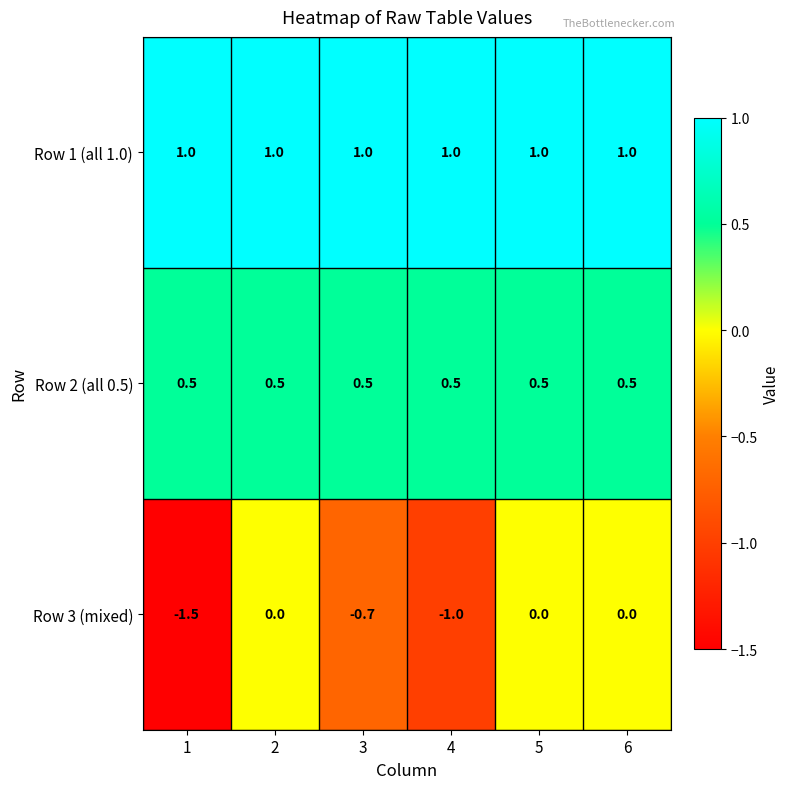

Which series has the largest total across all categories?

Row 1 (all 1.0)